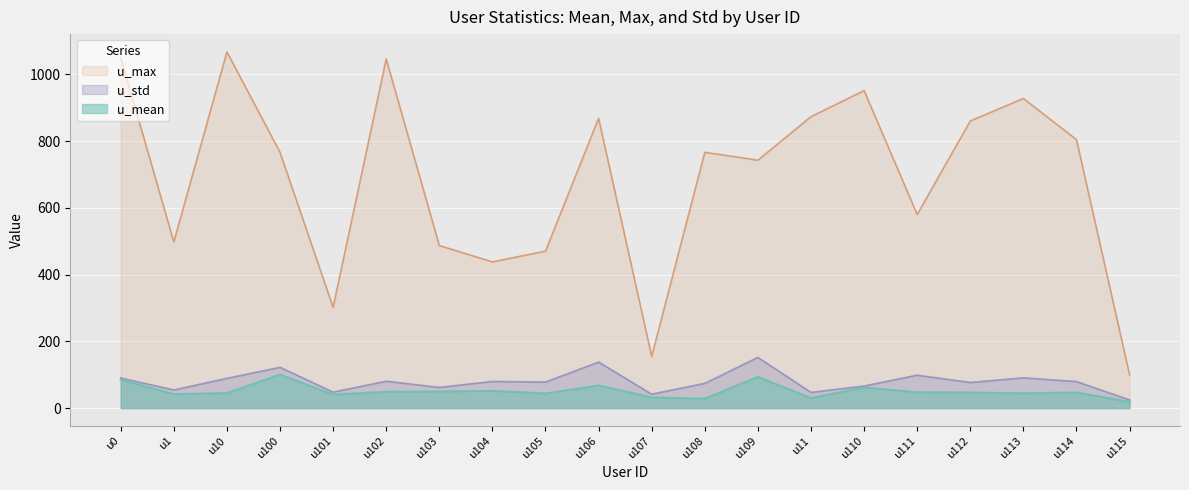

What is the label of the 1st point from the right?

u115